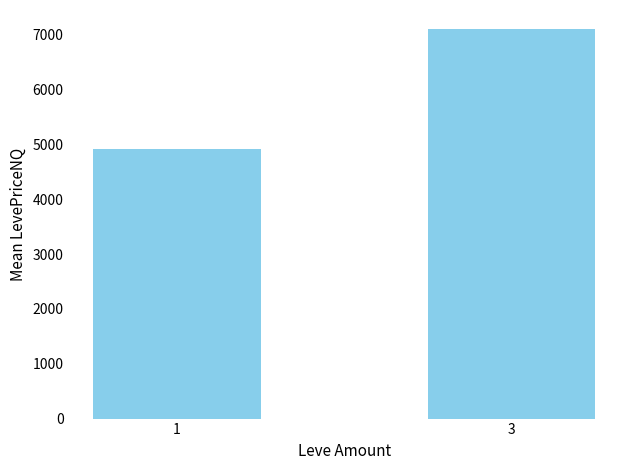

Is it true that the value at 1 is 4920.9?

True